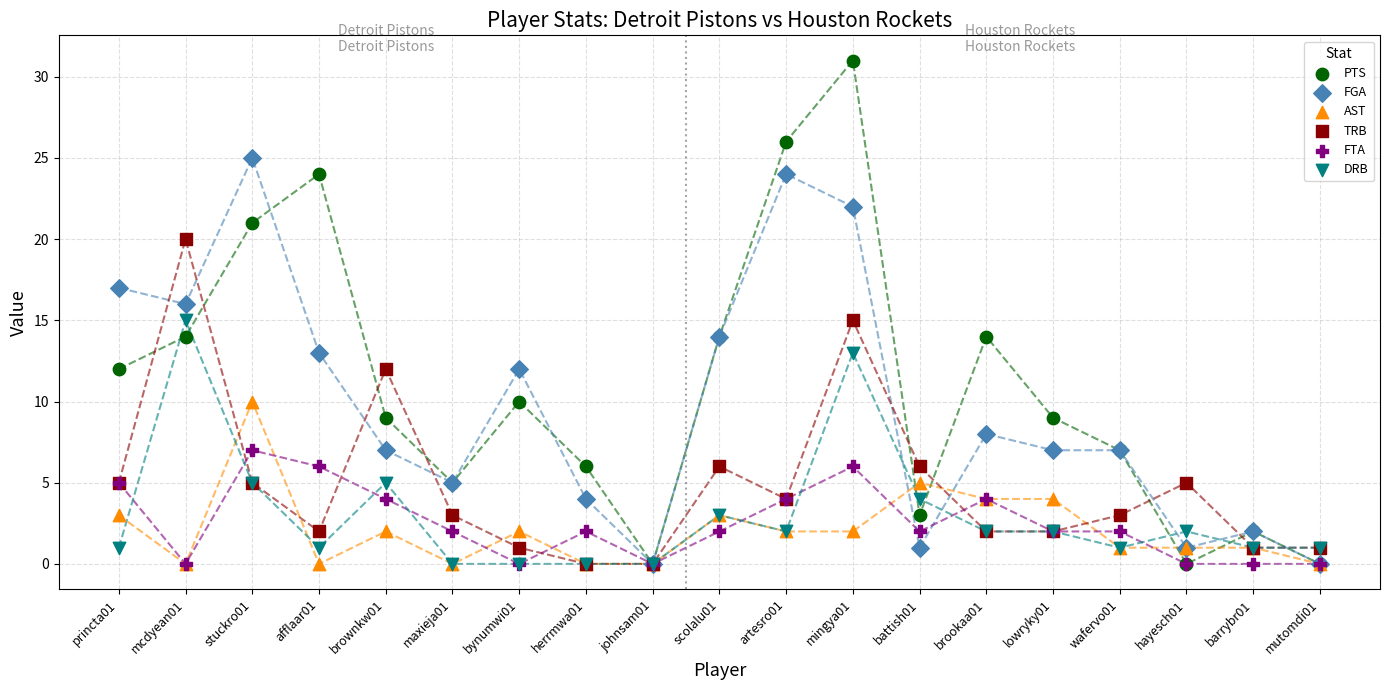

Which series has the largest Y range (max minus min)?

PTS